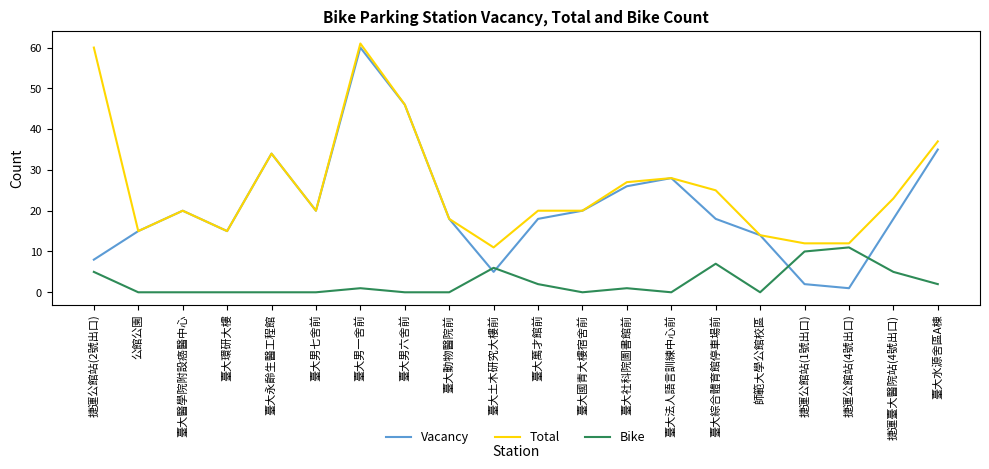

Which series has the largest range (max minus min)?

Vacancy